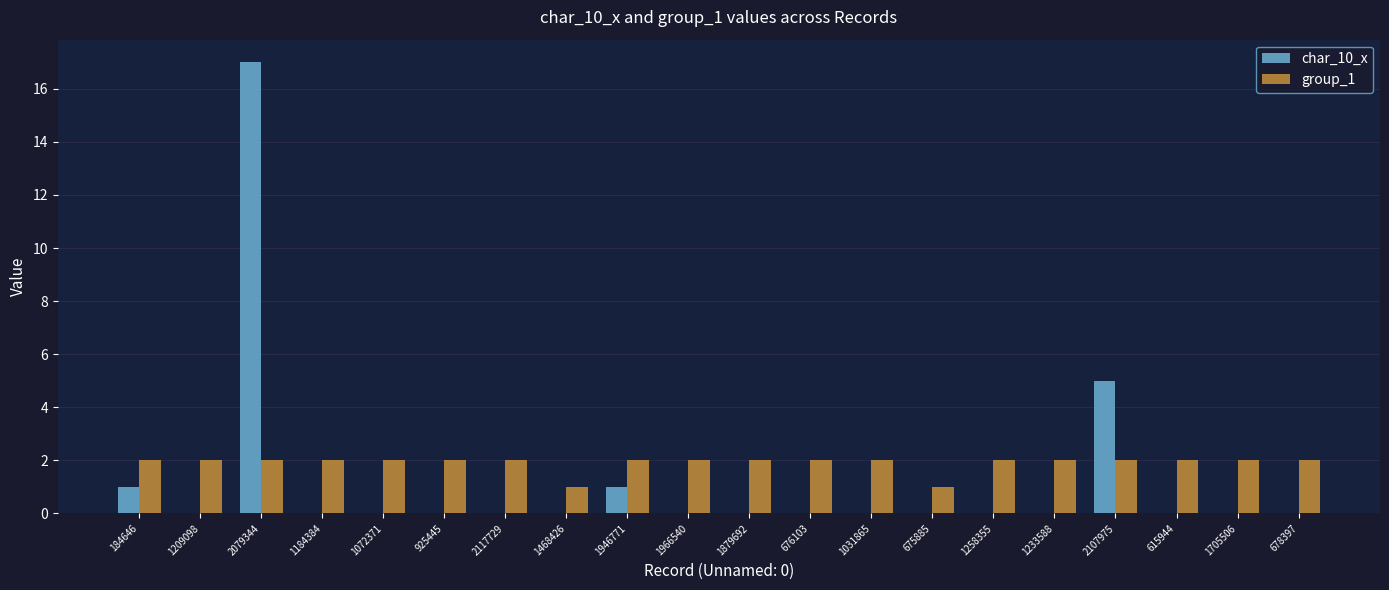

How many groups of bars are there?

20